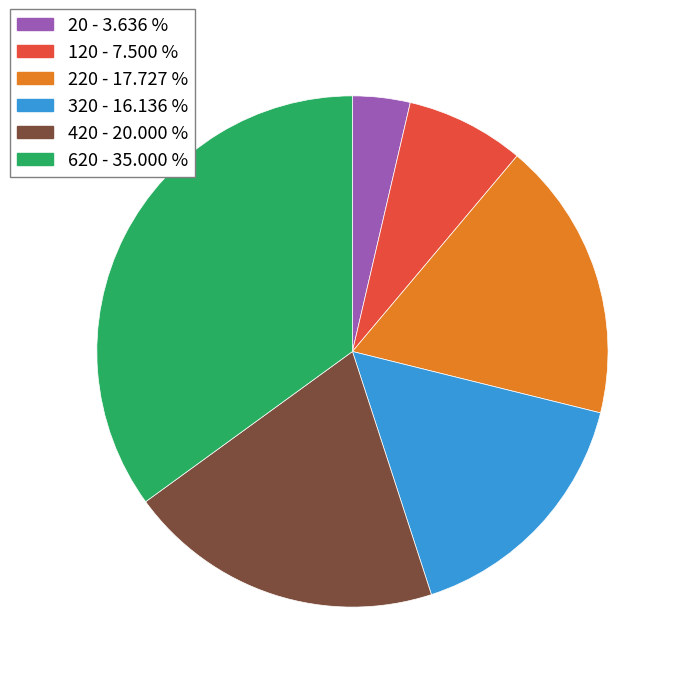

Is there a majority slice in this chart?

No